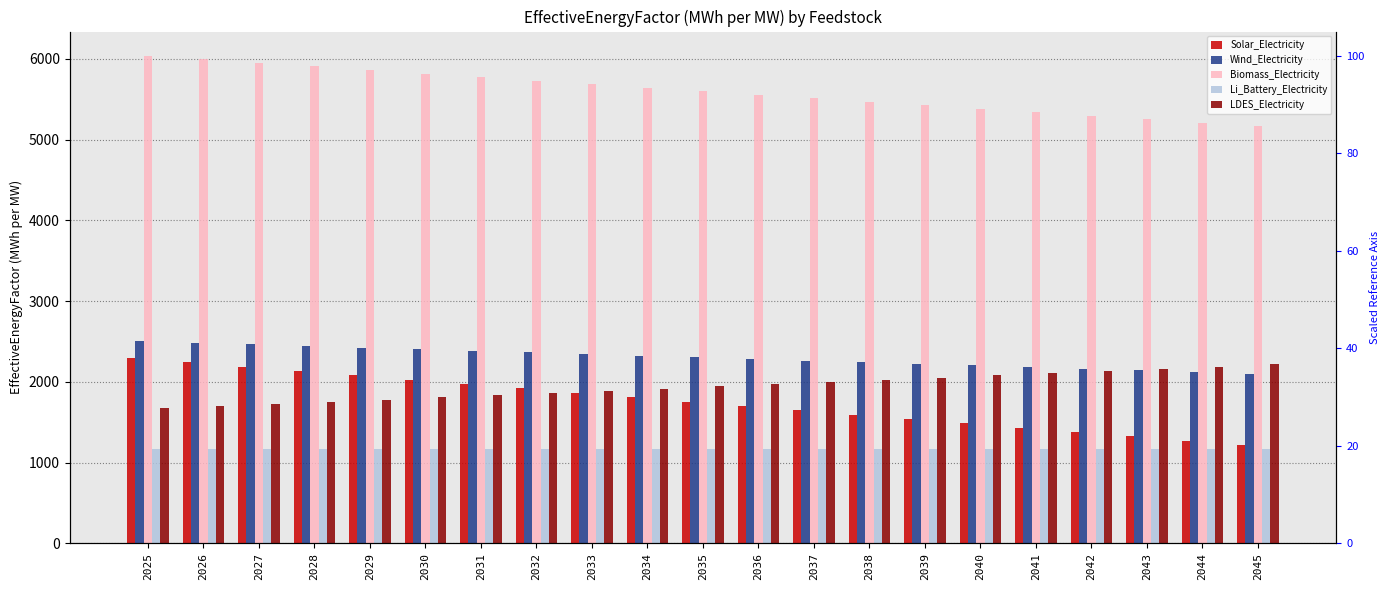

Rank the series by their maximum value, from highest to lowest.

Biomass_Electricity, Wind_Electricity, Solar_Electricity, LDES_Electricity, Li_Battery_Electricity